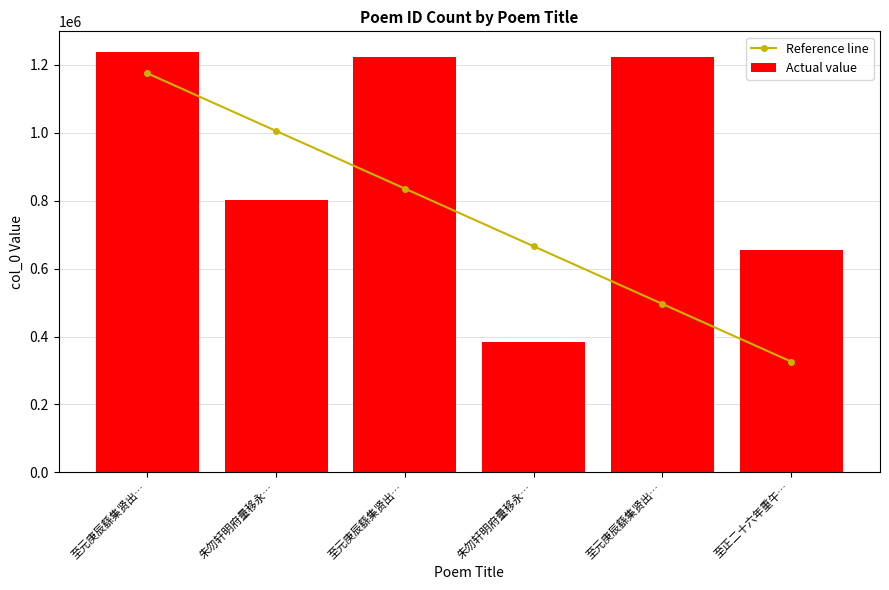

Which series has the largest total across all categories?

Actual value